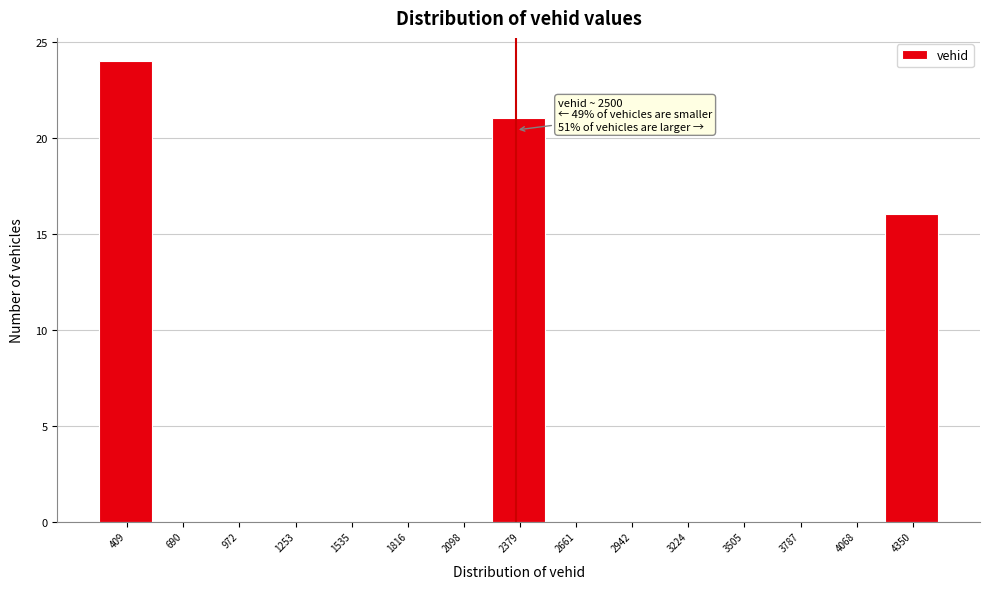

Reading left to right, extract all data points from this chart.

409=24	690=0	972=0	1253=0	1535=0	1816=0	2098=0	2379=21	2661=0	2942=0	3224=0	3505=0	3787=0	4068=0	4350=16